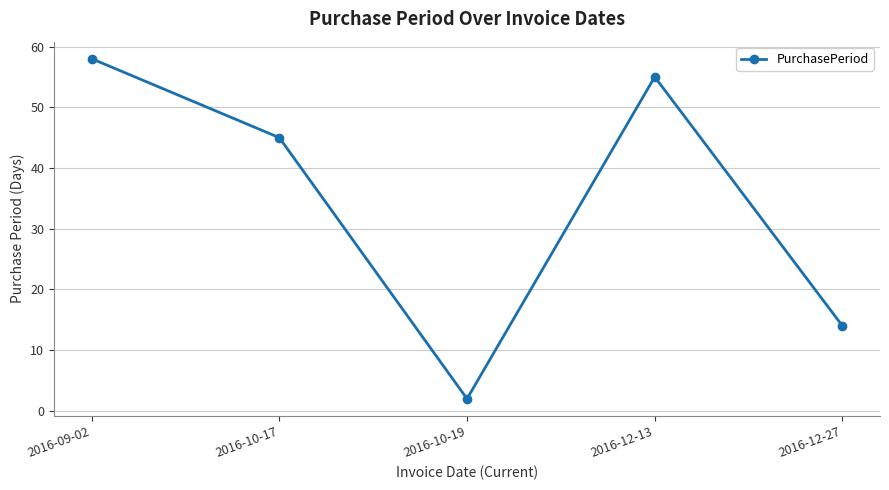

Where is the first local maximum?

2016-12-13